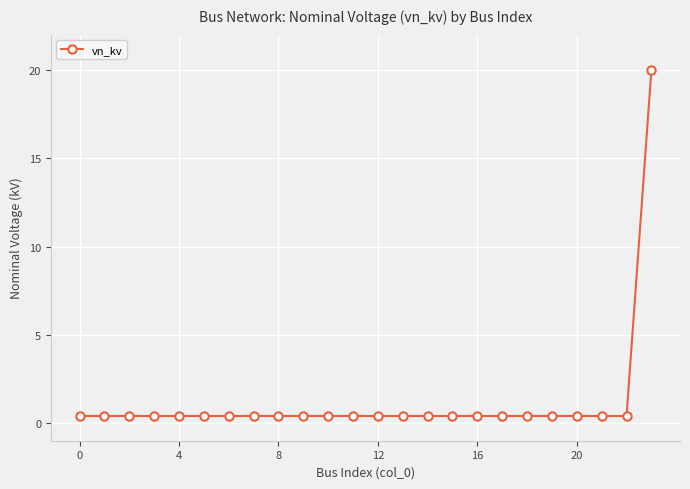

What is the average value?

1.2